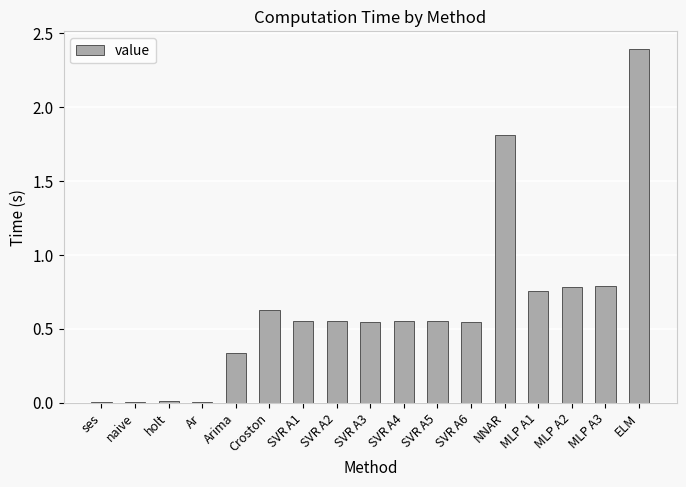

What is the sum of all values?

10.8